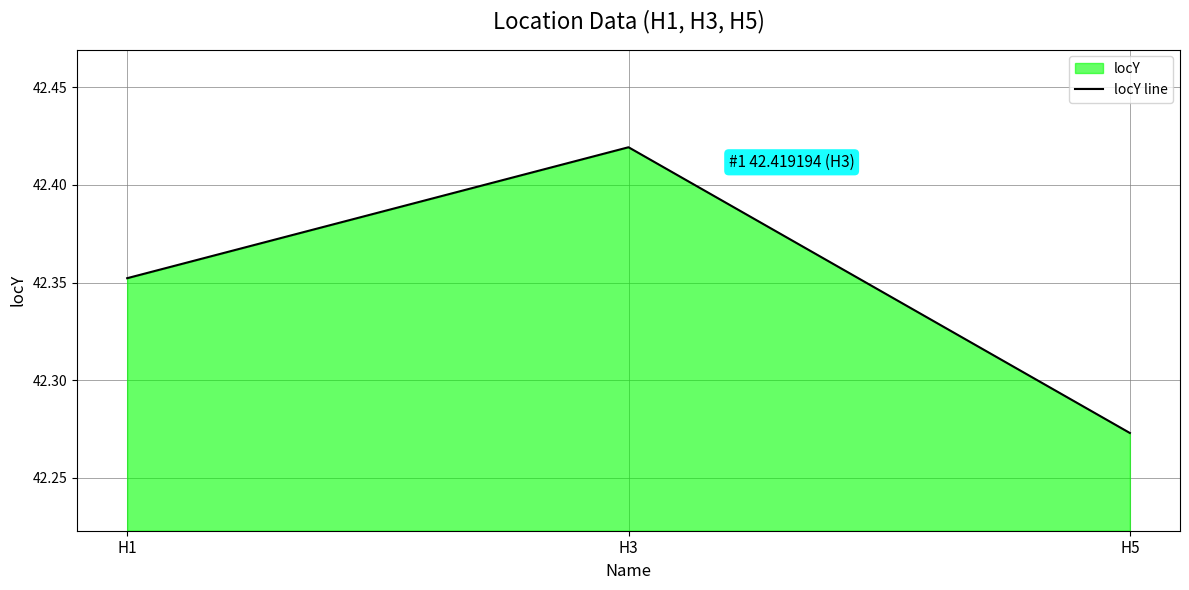

What is the average value?

42.3